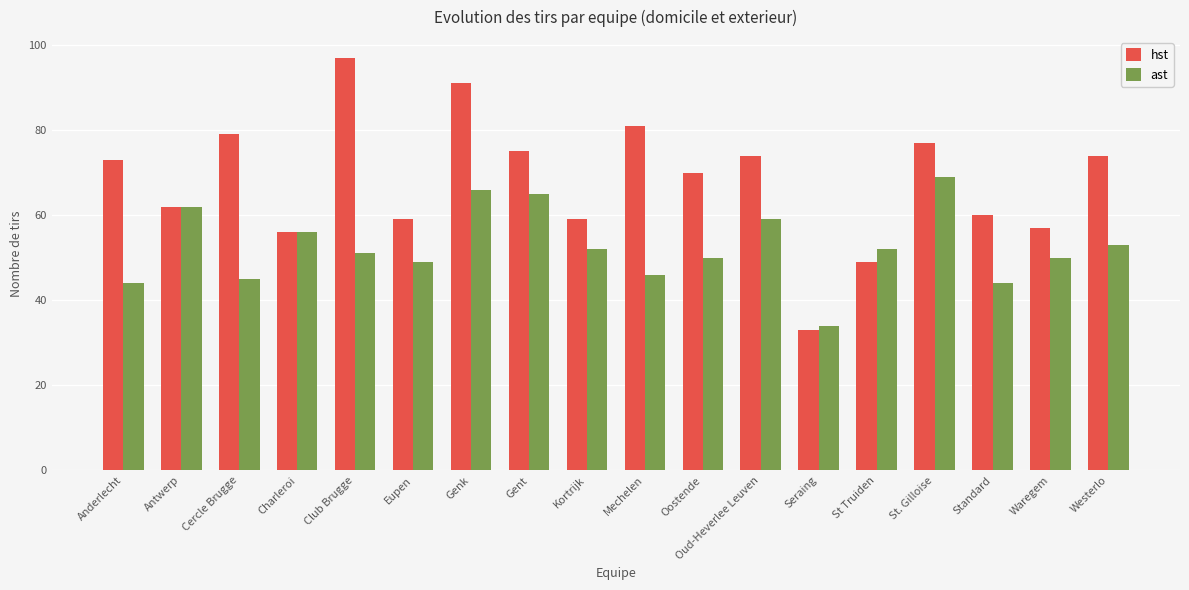

The ast series shows 34 at Seraing. True or false?

True